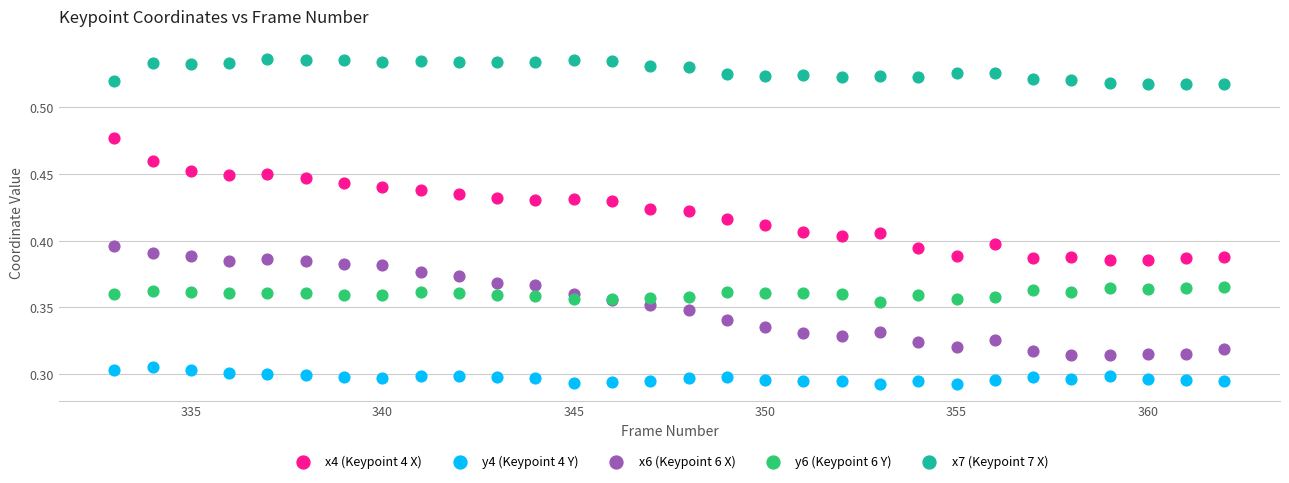

What is the X range (max minus min) for the scatter plot?

29.0